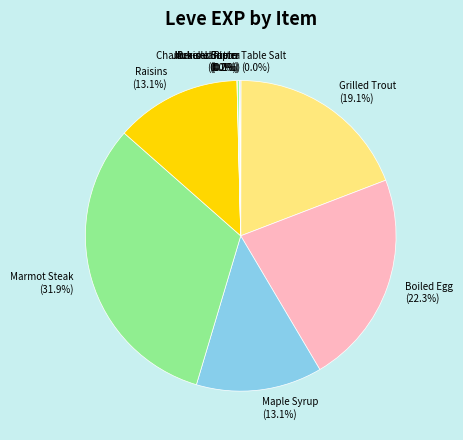

Combined, do Maple Syrup and Marmot Steak account for over 50%?

No